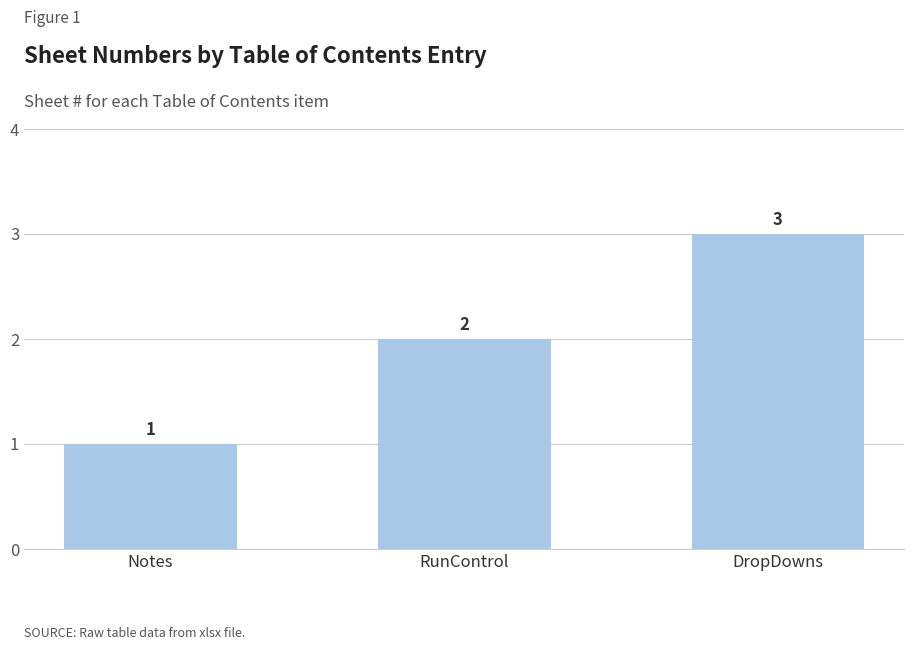

What is the change in value from Notes to DropDowns?

+2